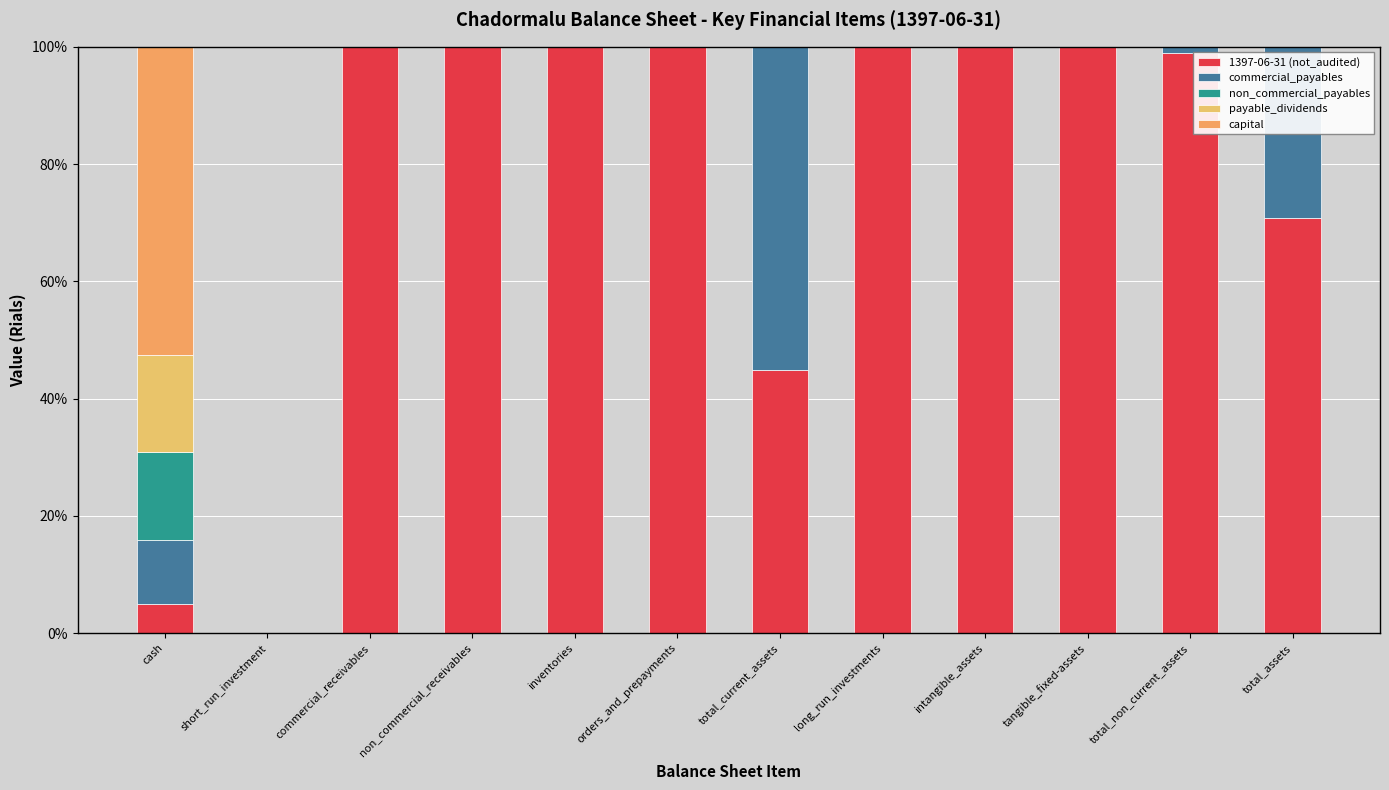

At which label is payable_dividends closest to 8?

short_run_investment